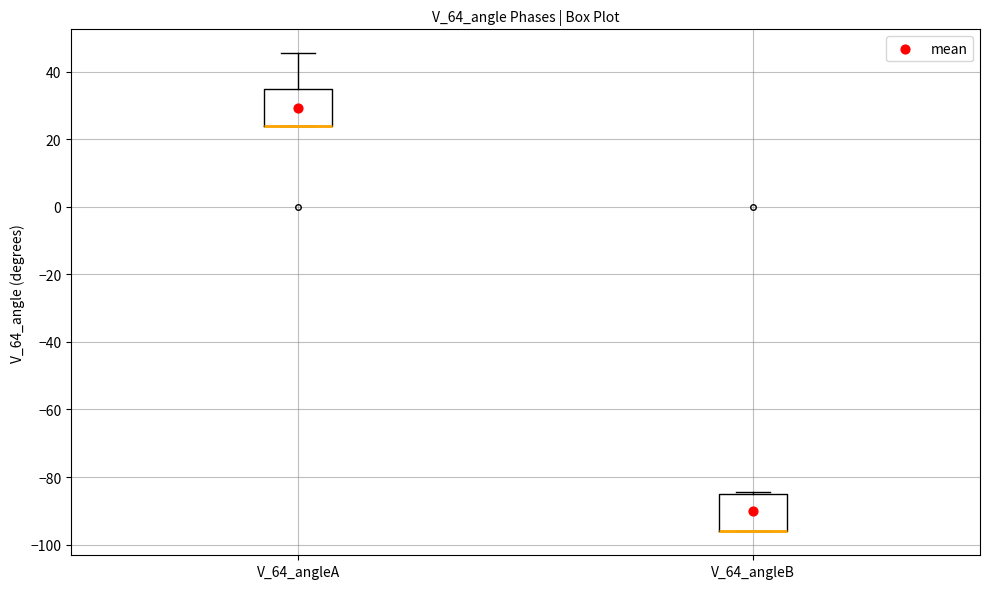

Where does the upper whisker of the box for V_64_angleA end on the y-axis? The values are not printed on the chart, so give them approximately, as read against the axis.

46